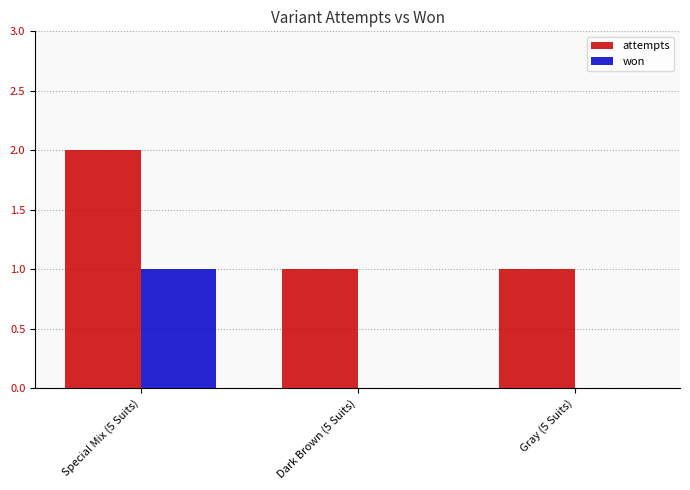

The attempts series shows 3 at Special Mix (5 Suits). True or false?

False